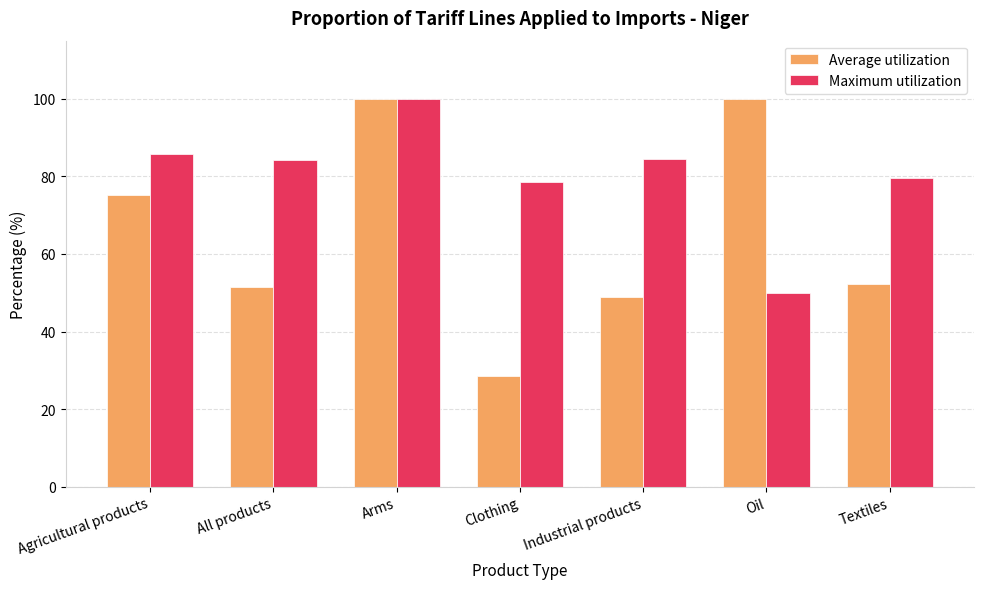

True or false: Average utilization has a value of 177.0 at Arms.

False